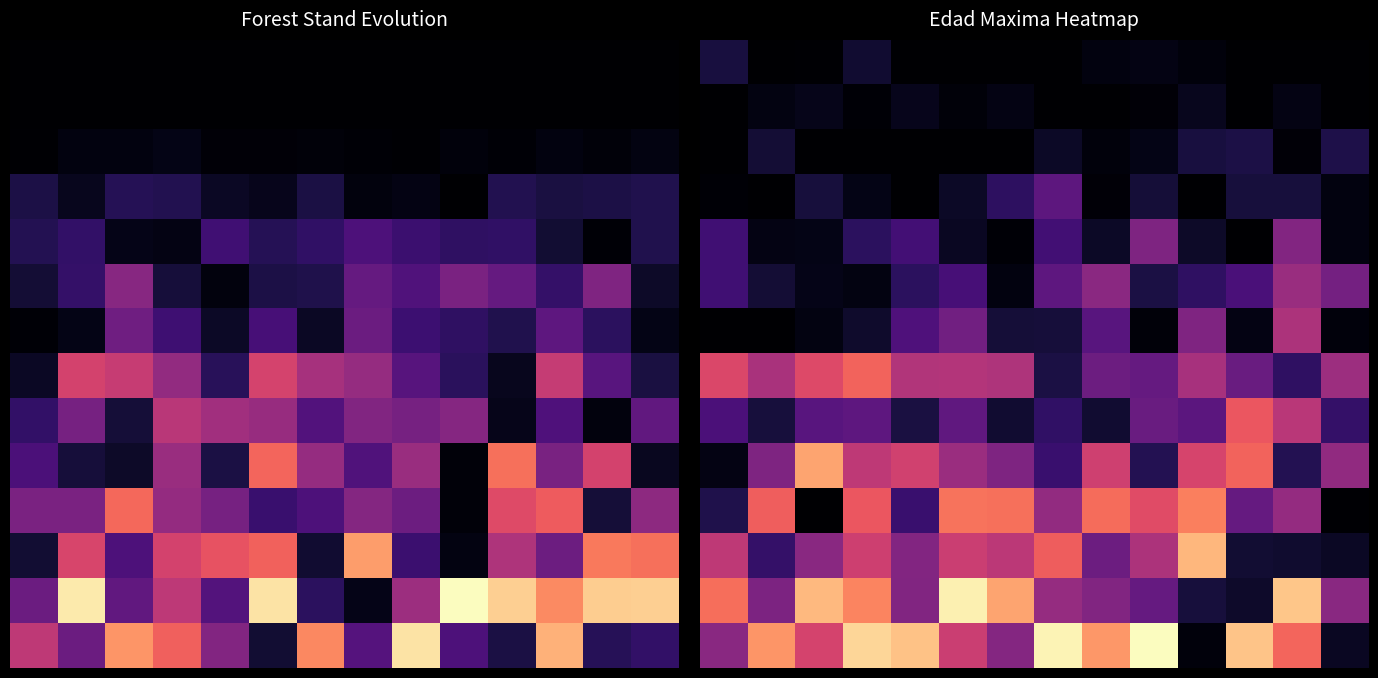

What is the difference between the highest and lowest values at 8?

55.1